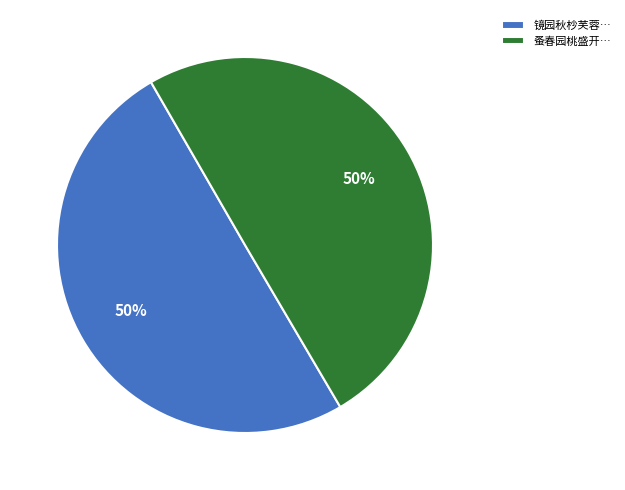

What is the ratio of the value at 镜园秋杪芙蓉… to the value at 蚤春园桃盛开…?

1.0